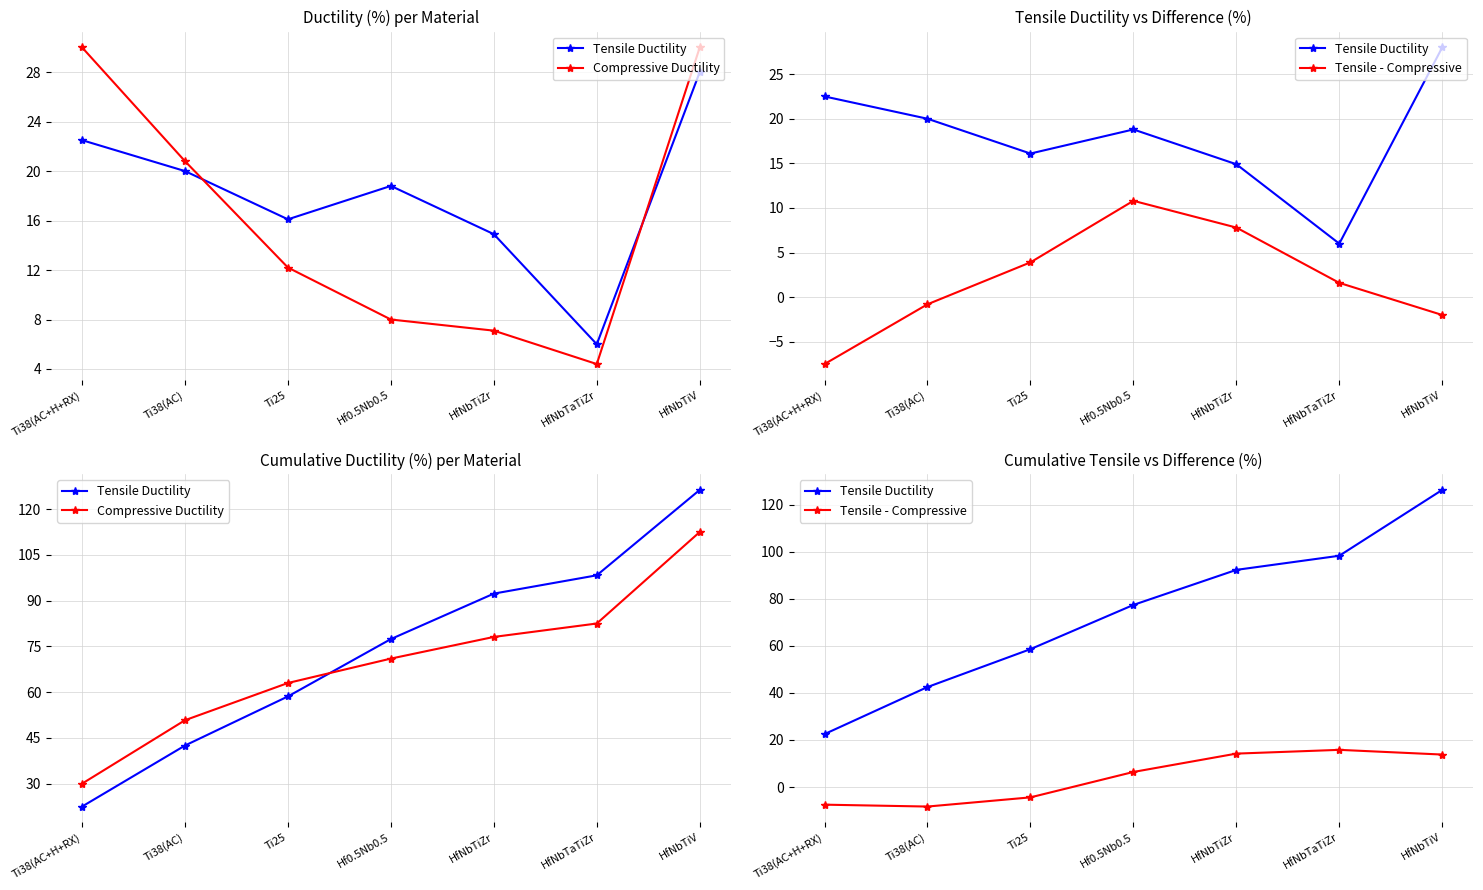

Which series has the largest range (max minus min)?

Tensile Ductility